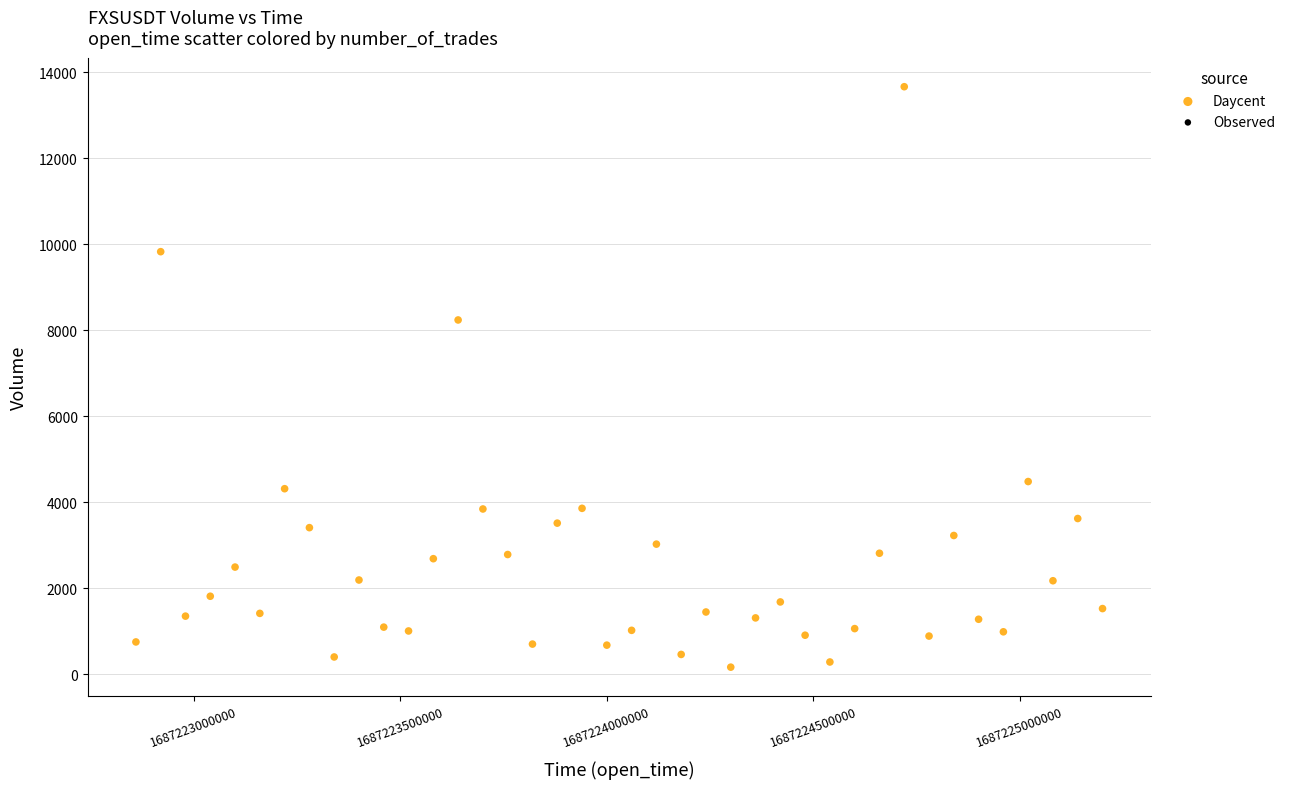

What is the range of X values (max minus min)?

2340000.0